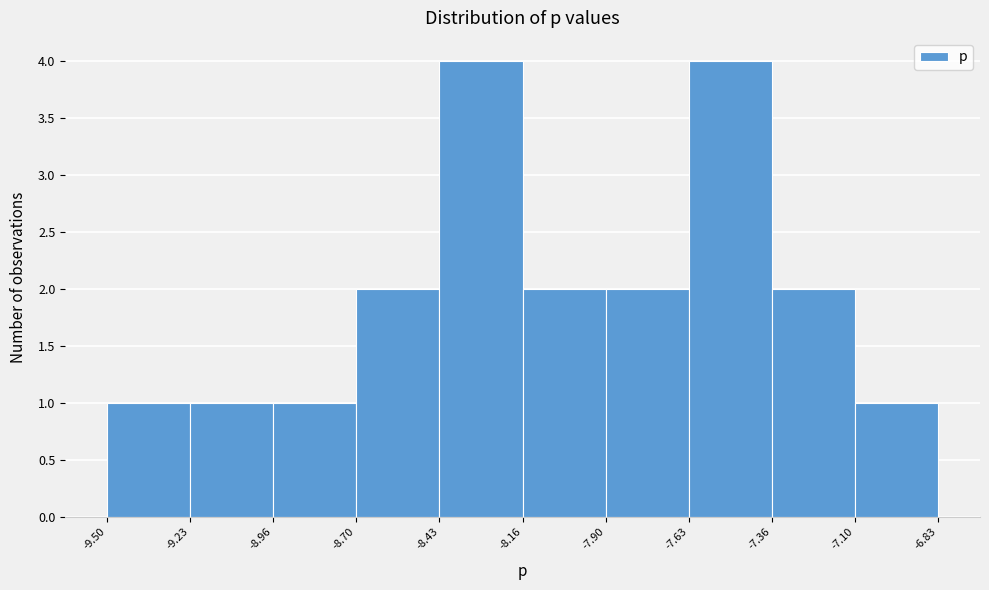

Reading left to right, list every bar in this chart as the range it spans on the x-axis followed by its height. The values are not printed on the chart, so give them approximately, as read against the axis.

-9.50 to -9.23: 1
-9.23 to -8.96: 1
-8.96 to -8.70: 1
-8.70 to -8.43: 2
-8.43 to -8.16: 4
-8.16 to -7.90: 2
-7.90 to -7.63: 2
-7.63 to -7.36: 4
-7.36 to -7.10: 2
-7.10 to -6.83: 1